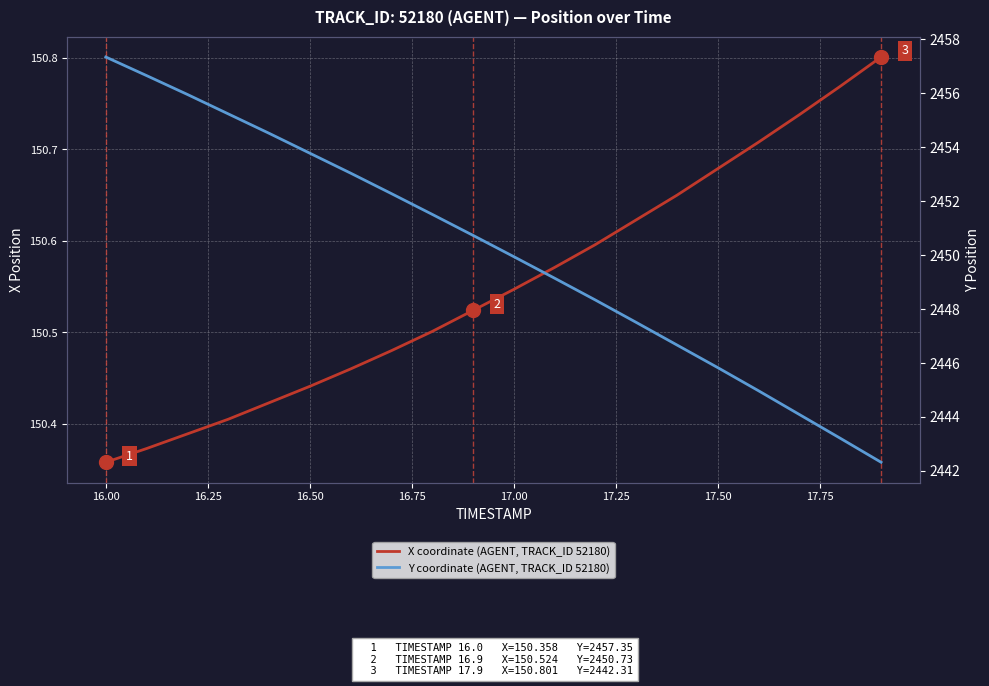

At how many categories does at least one series exceed 259?

20